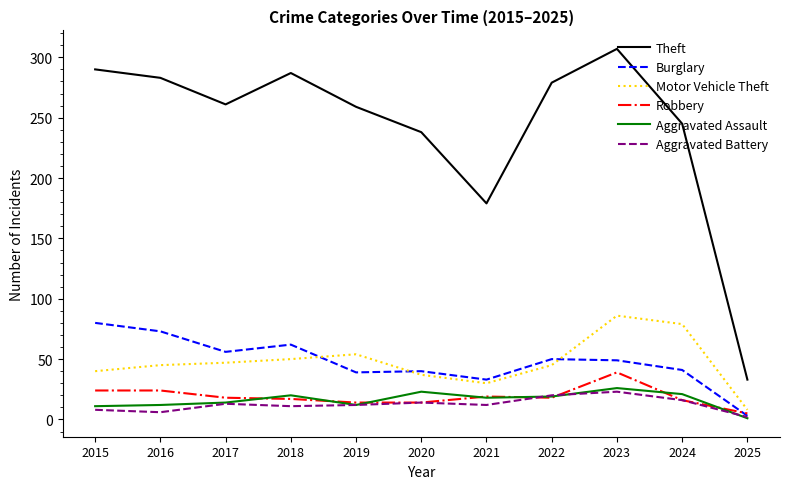

True or false: Theft and Aggravated Assault cross at least once.

False